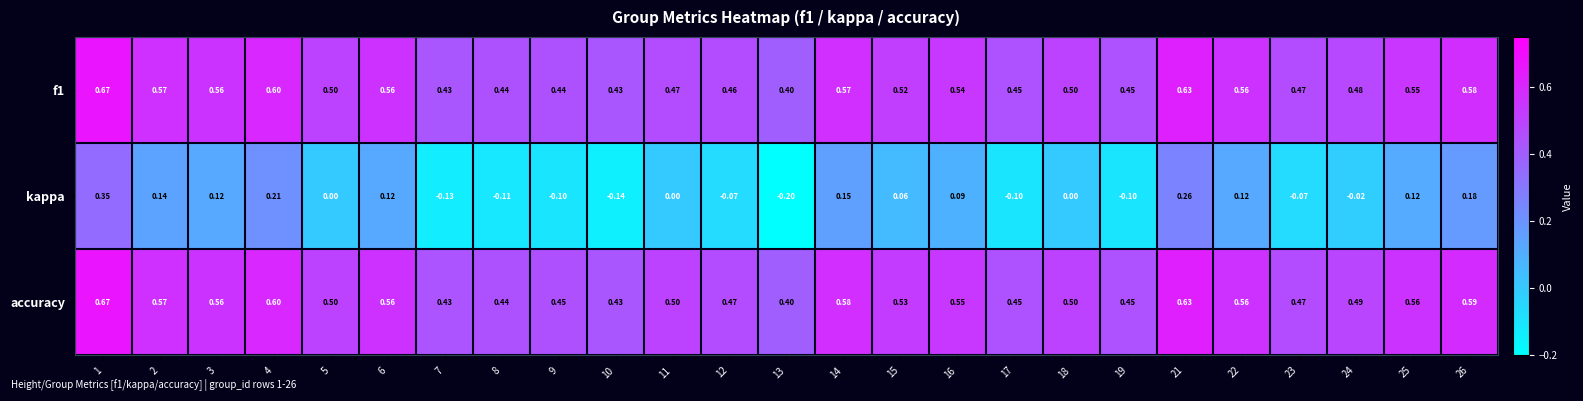

Which series has the largest total across all categories?

accuracy